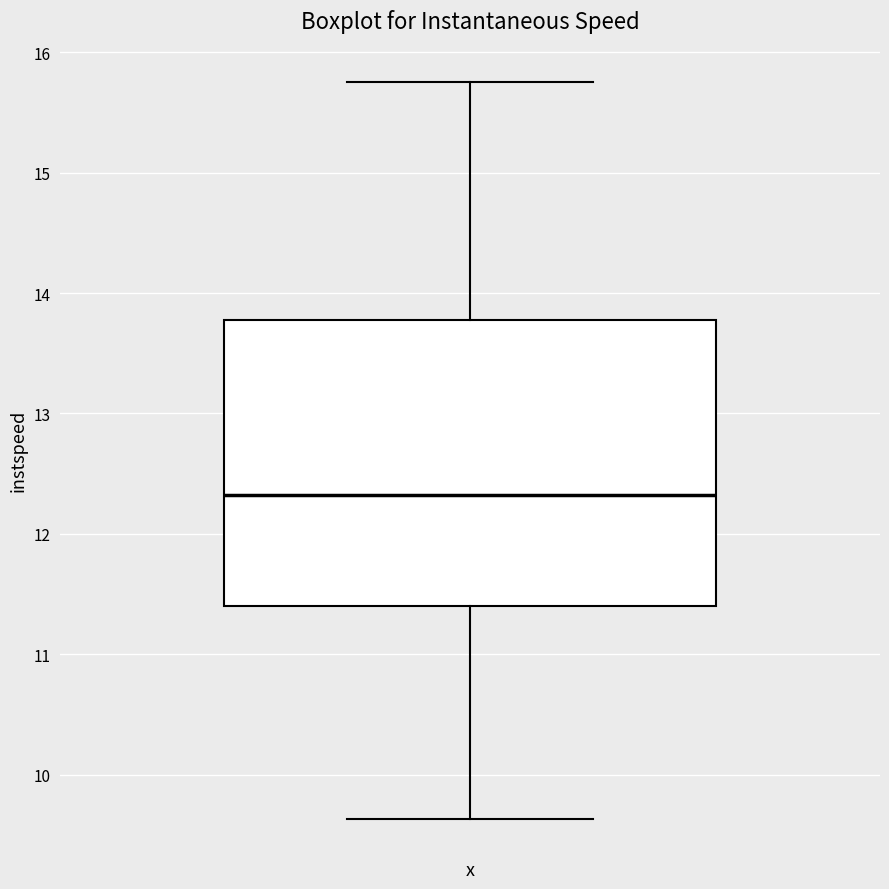

Transcribe this box plot: give where the median line is, the range the box spans, and where the two whiskers end, as read against the y-axis. The values are not printed on the chart, so give them approximately, as read against the axis.

median 12.3, box 11.4 to 13.8, whiskers 9.6 to 15.8